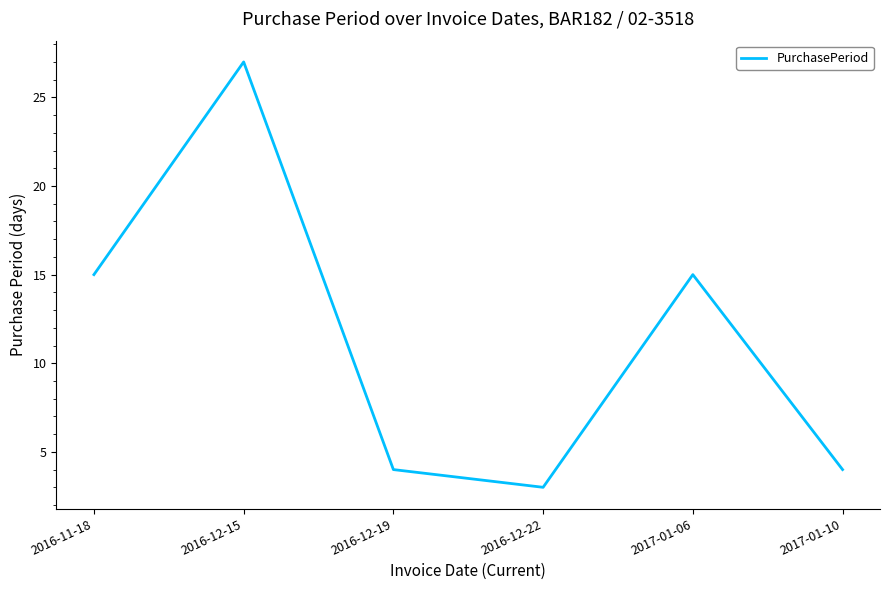

How many interior local peaks (higher than both neighbors) does the data have?

2